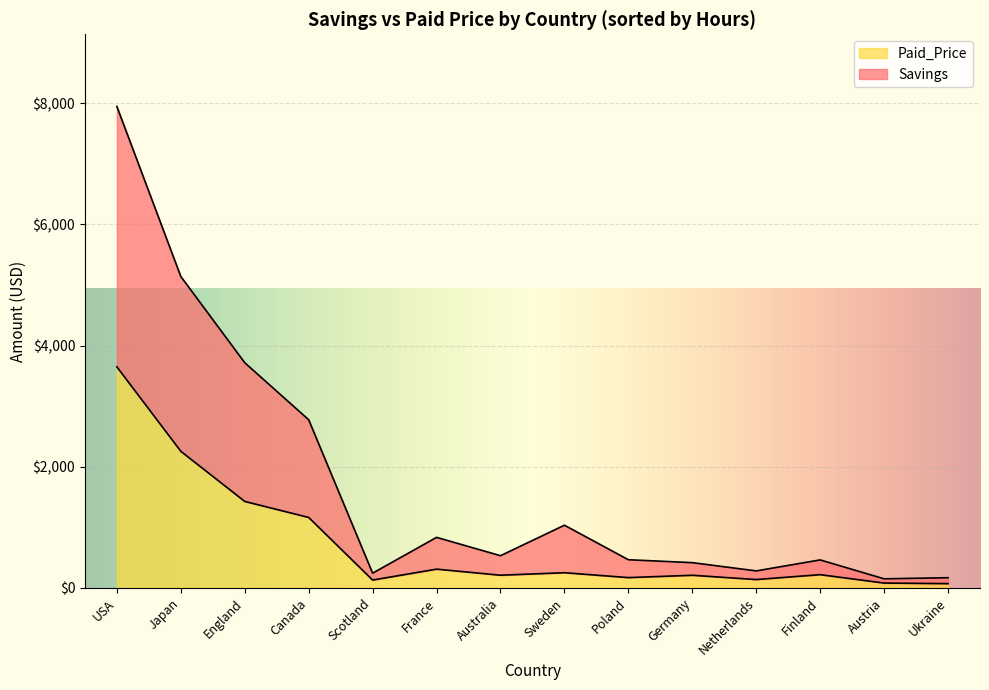

In Paid_Price, how many points are higher than both neighbors (excluding endpoints)?

4